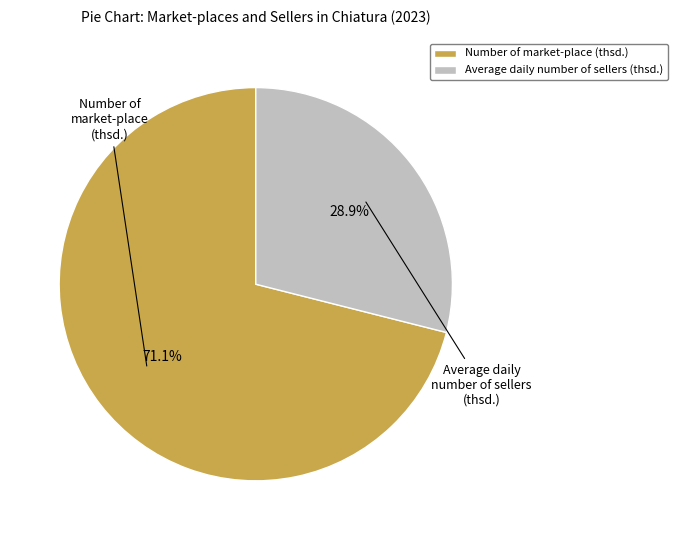

Which category has the biggest portion of the pie?

Number of market-place (thsd.)